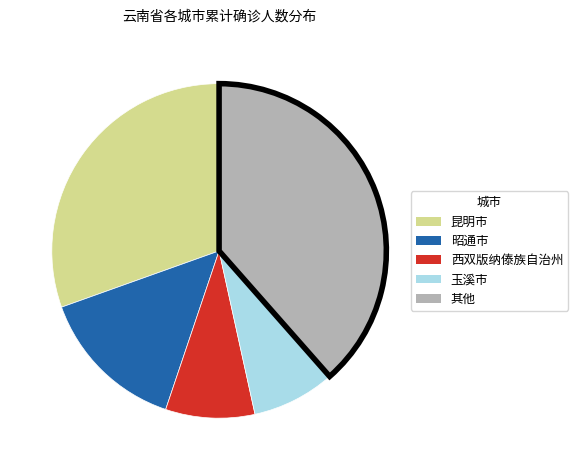

Which has a higher value, 其他 or 西双版纳傣族自治州?

其他